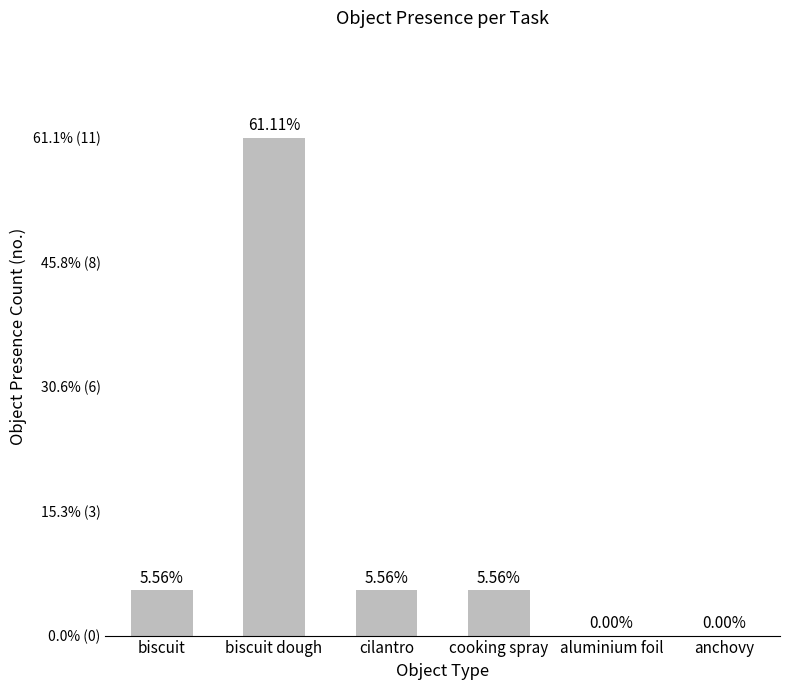

What is the difference between the maximum and minimum values?

11